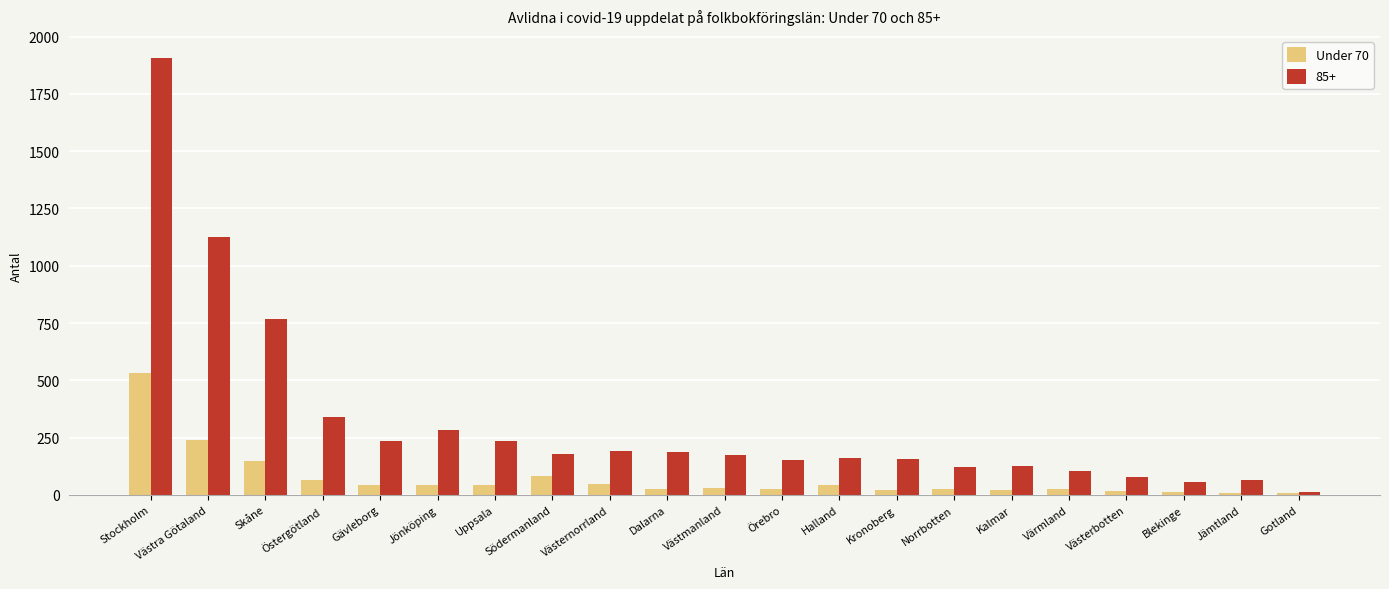

At which category does the chart reach its peak across all series?

Stockholm